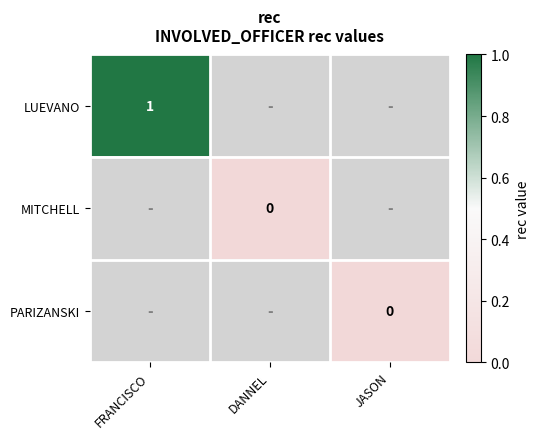

The LUEVANO series shows 0 at FRANCISCO. True or false?

False